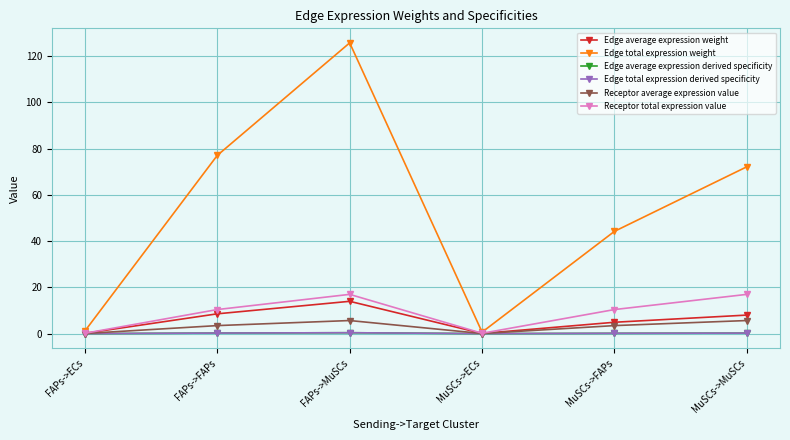

Reading right to left, extract all data points from this chart.

Edge average expression weight: 8.0	4.9	0.1	14.0	8.6	0.1
Edge total expression weight: 72.1	44.2	0.6	125.7	77.0	1.1
Edge average expression derived specificity: 0.2	0.1	0.0	0.4	0.2	0.0
Edge total expression derived specificity: 0.2	0.1	0.0	0.4	0.2	0.0
Receptor average expression value: 5.7	3.5	0.1	5.7	3.5	0.1
Receptor total expression value: 17.0	10.4	0.2	17.0	10.4	0.2